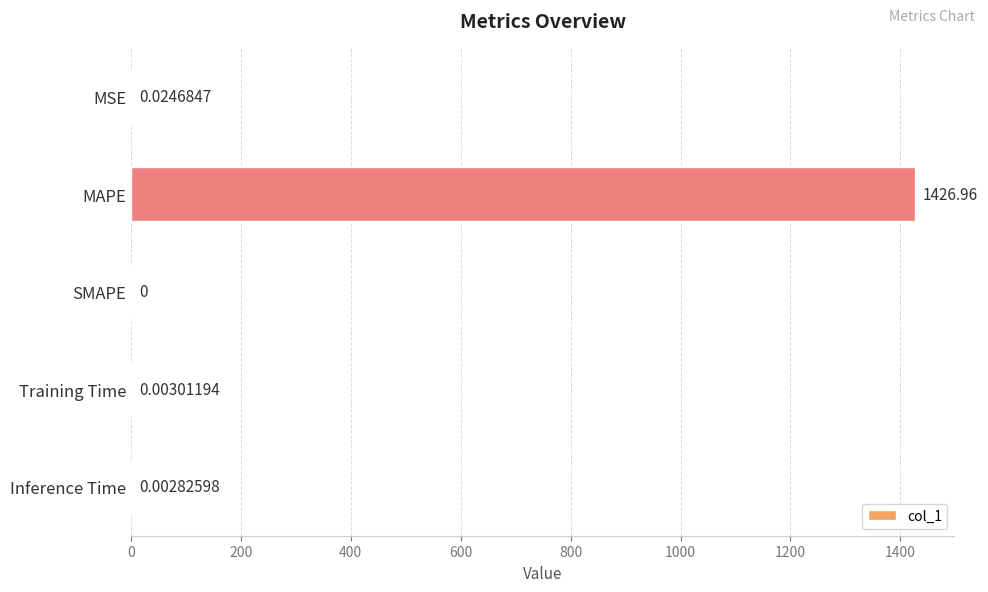

At which category does the chart reach its peak across all series?

MAPE